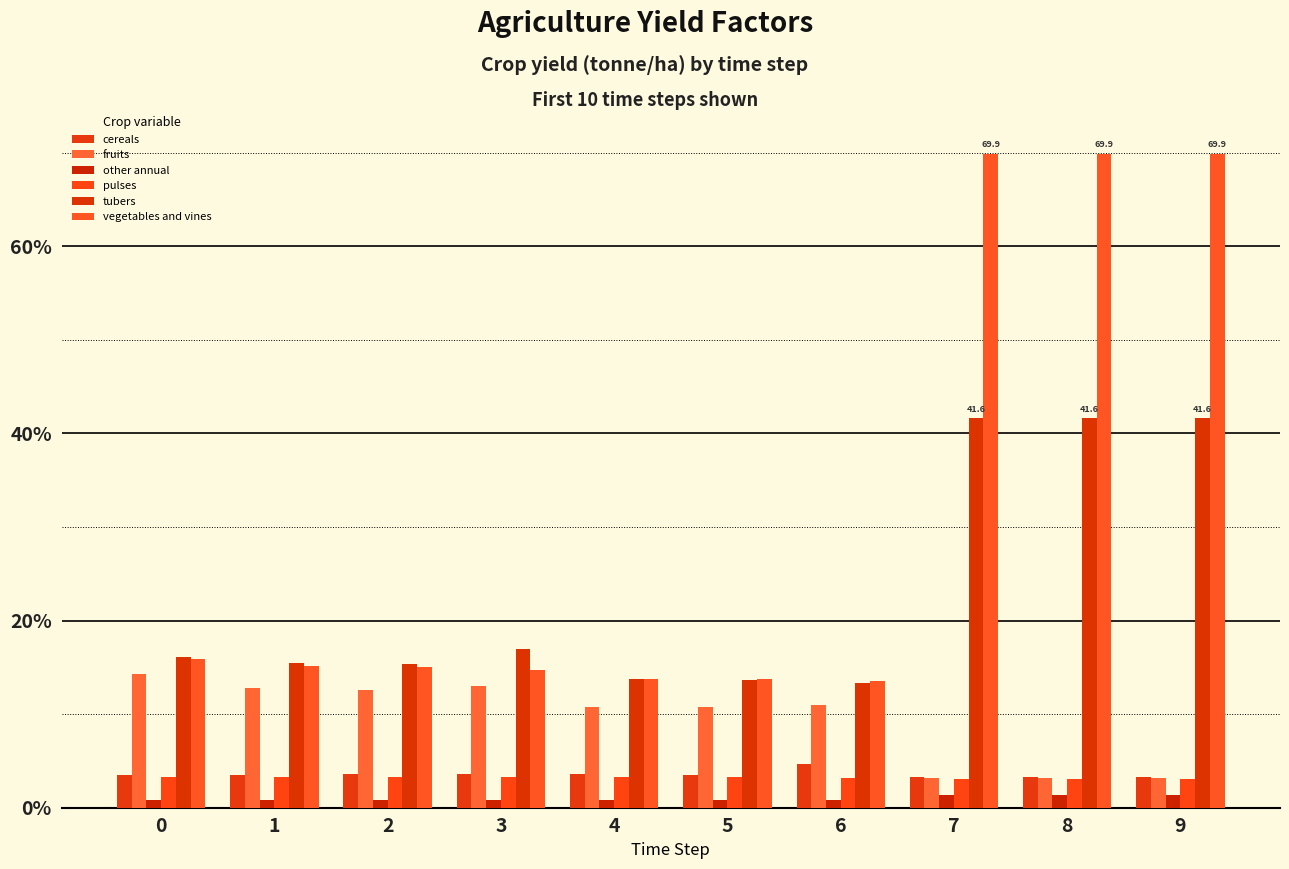

At how many categories does at least one series exceed 16?

5